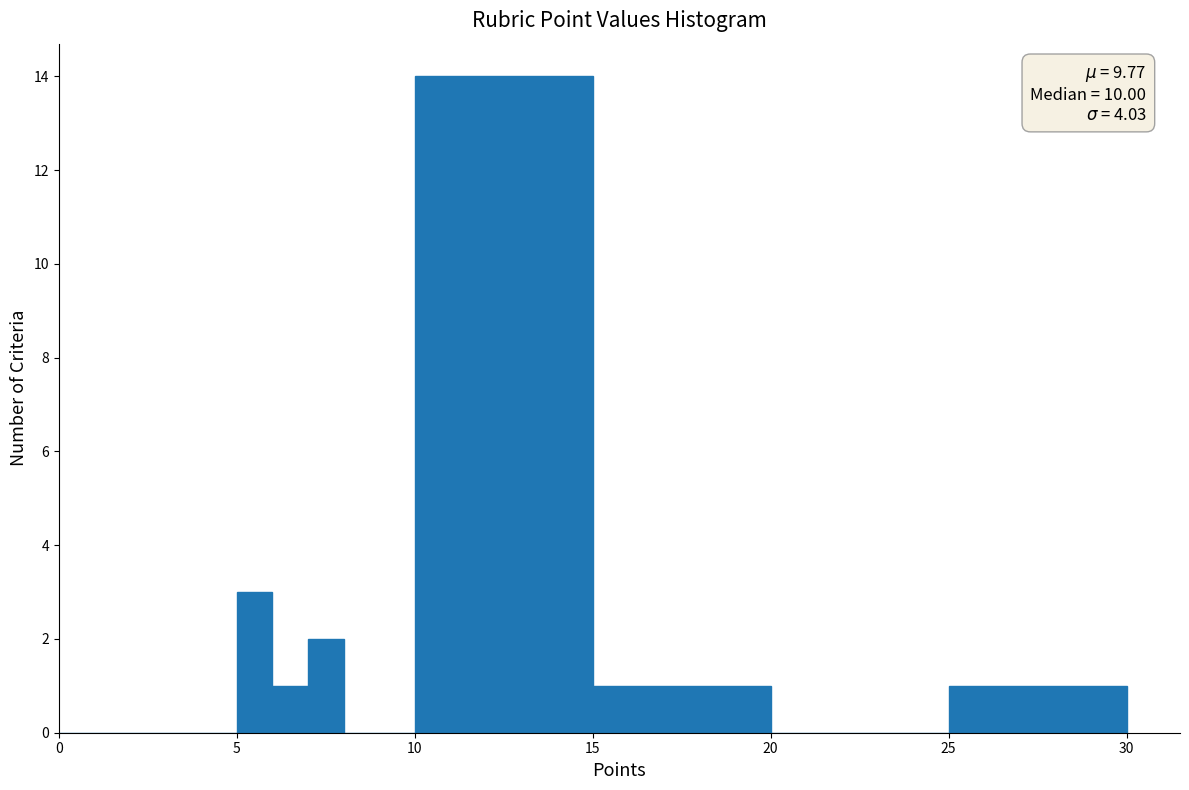

Around what value on the x-axis is the tallest bar? Give the approximate position of its centre, as read against the axis.

12.5